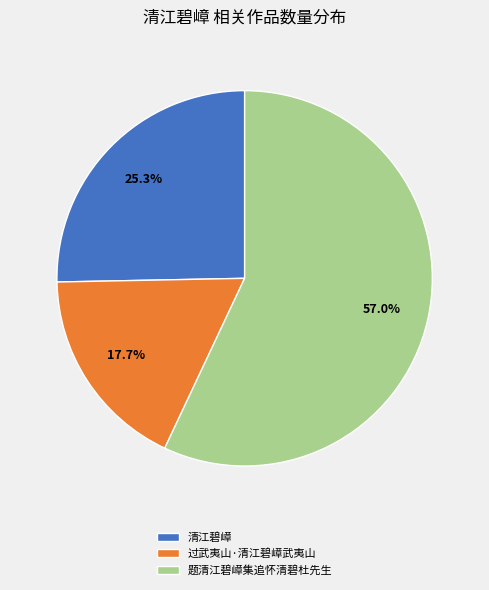

Which slice is the largest?

题清江碧嶂集追怀清碧杜先生